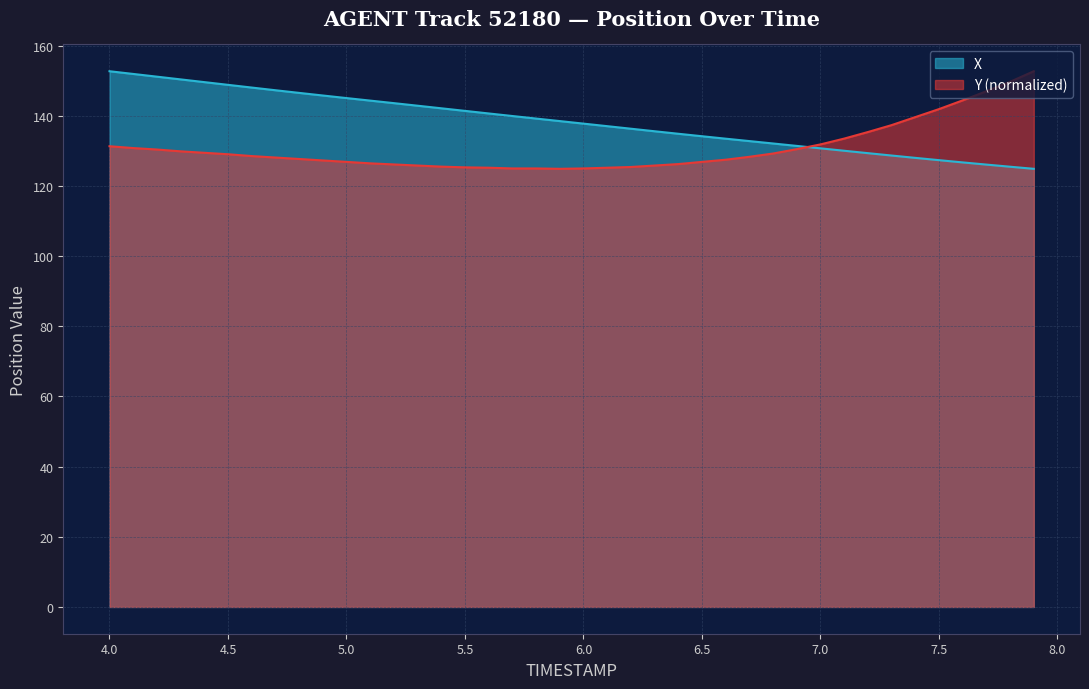

Which has a higher value, 7.2 or 4.0?

4.0